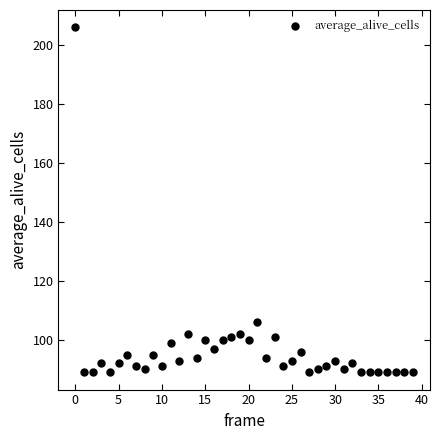

What Y value in the scatter plot is closest to 147?

106